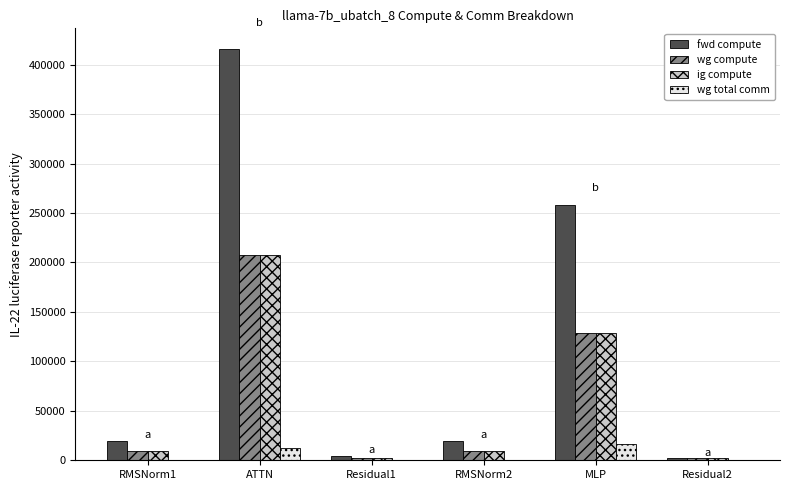

The value of wg total comm at RMSNorm1 is 0.0. True or false?

True